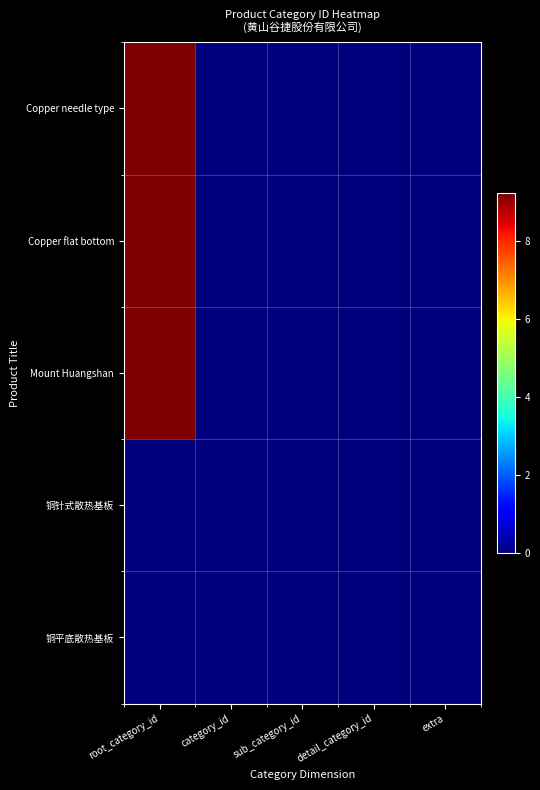

Rank the series by their maximum value, from highest to lowest.

Copper needle type, Copper flat bottom, Mount Huangshan, 铜针式散热基板, 铜平底散热基板